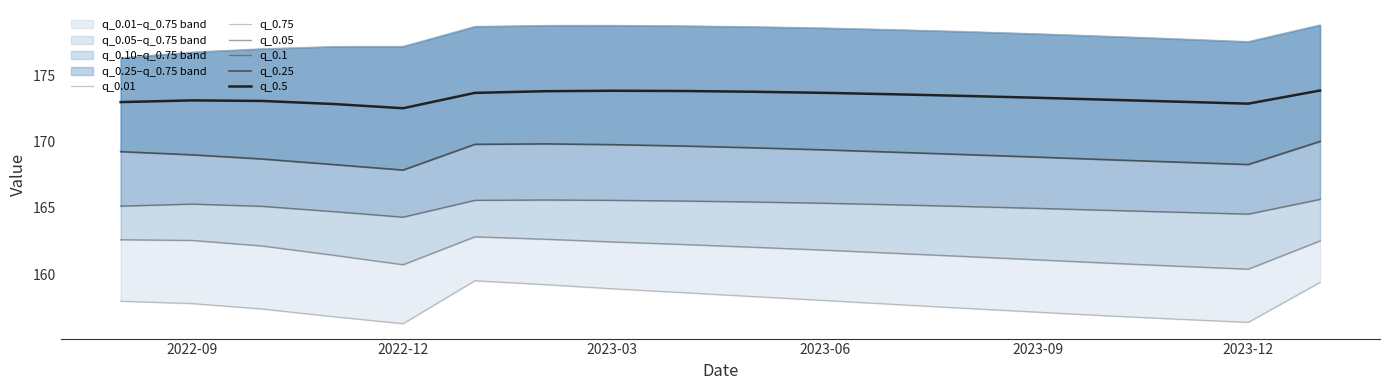

What is the difference between the maximum and minimum values in the q_0.75 series?

2.5